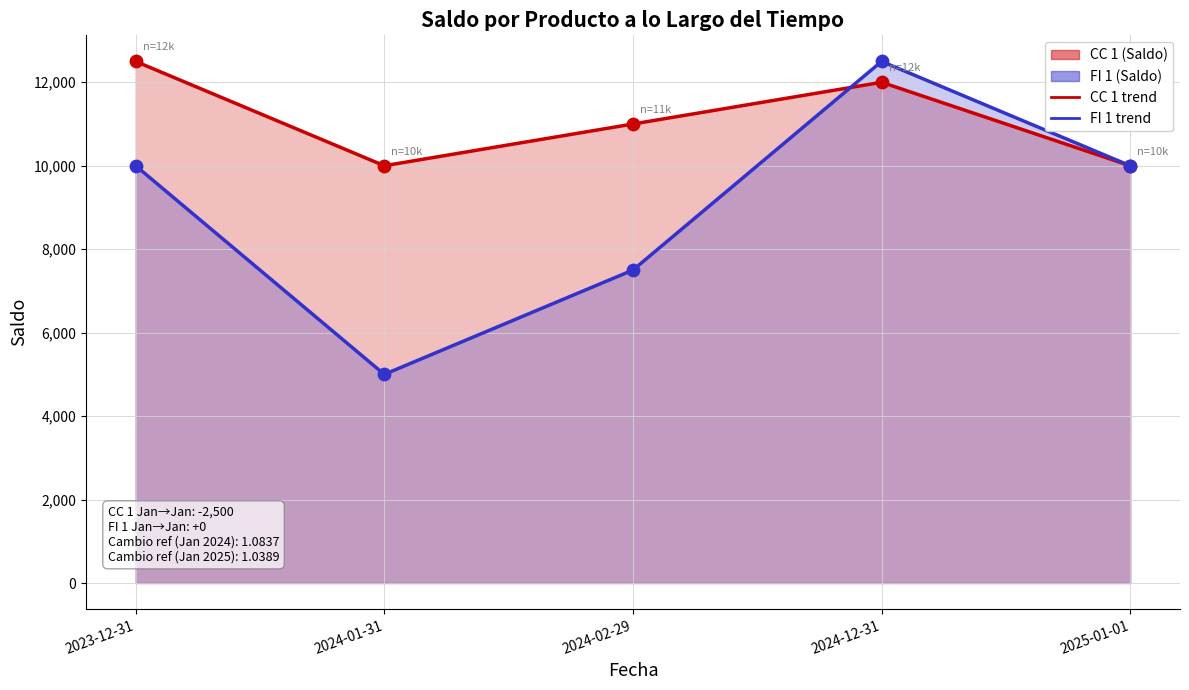

Which series has the largest Y range (max minus min)?

FI 1